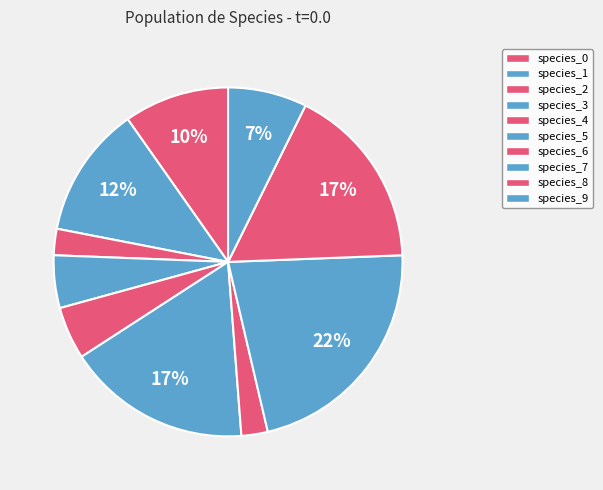

How many segments does this pie chart have?

10